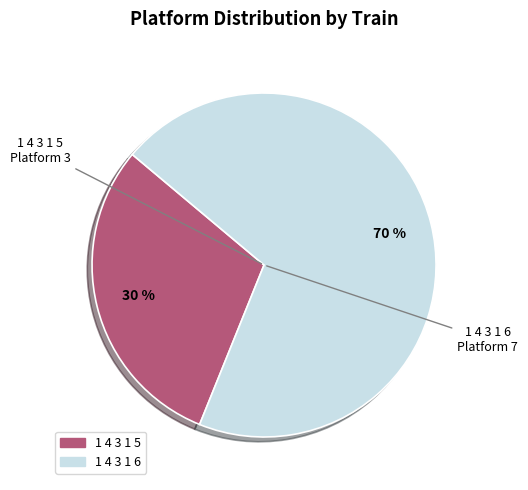

What percentage is the 1 4 3 1 5 slice, to the nearest percent?

30%